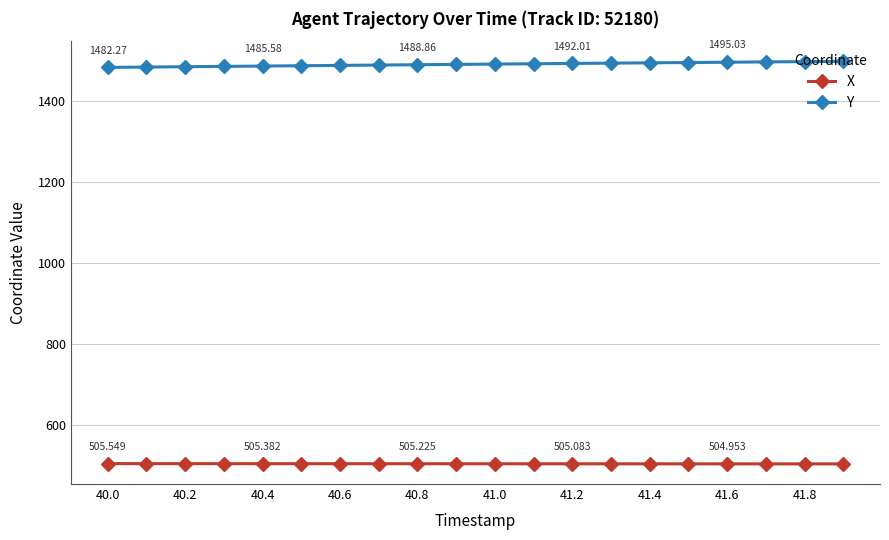

What is the difference between the maximum and second lowest values in the X series?

0.7